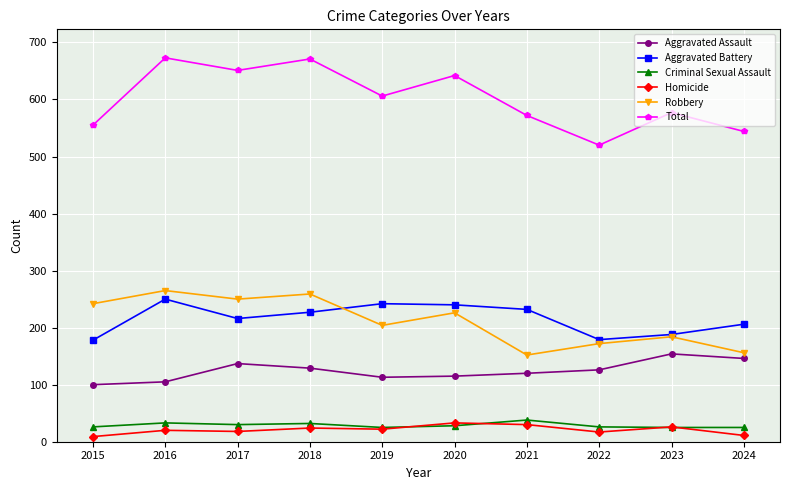

True or false: Robbery and Total cross at least once.

False